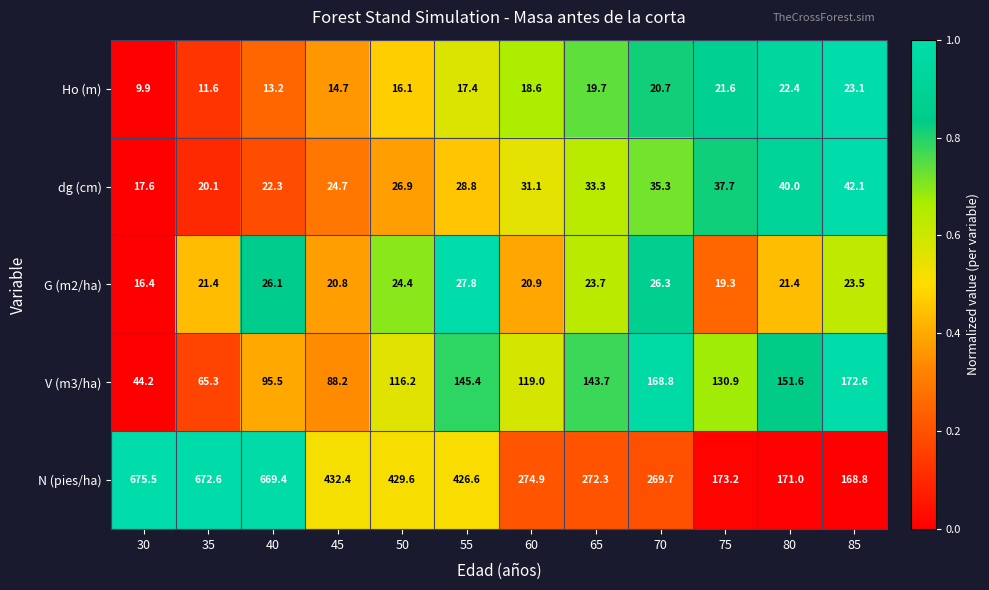

What is the sum of the G (m2/ha) values at 50 and 30?

40.8